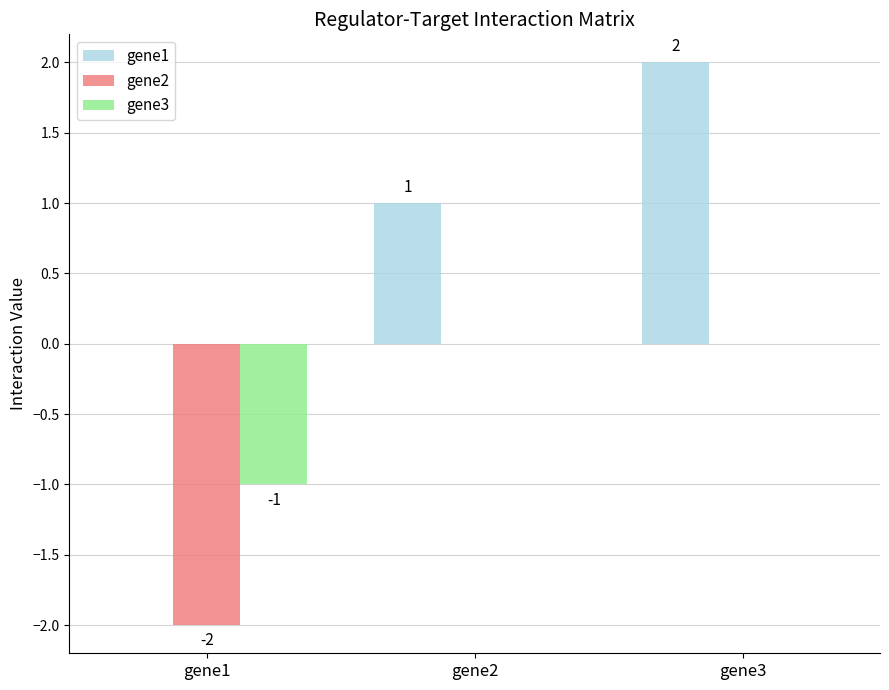

Is the value of gene2 at gene1 greater than the value of gene1 at gene2?

No